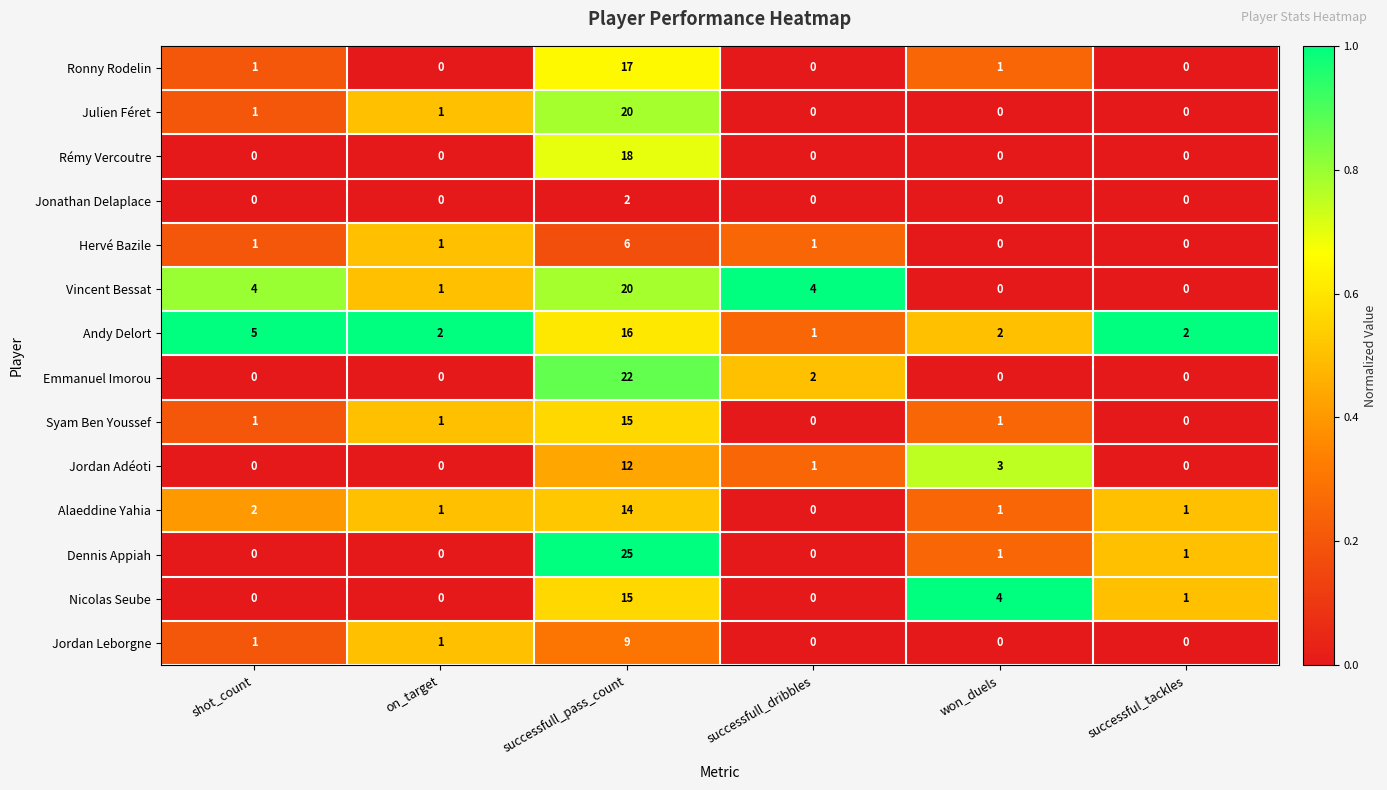

The Hervé Bazile series shows 0 at won_duels. True or false?

True